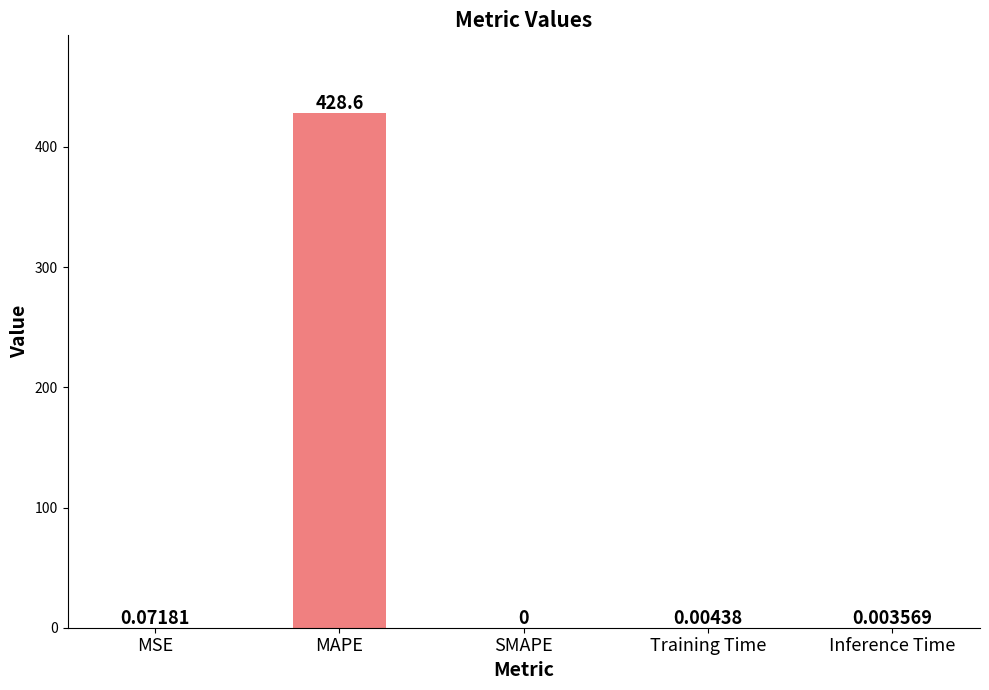

Which label corresponds to the largest value in the chart?

MAPE